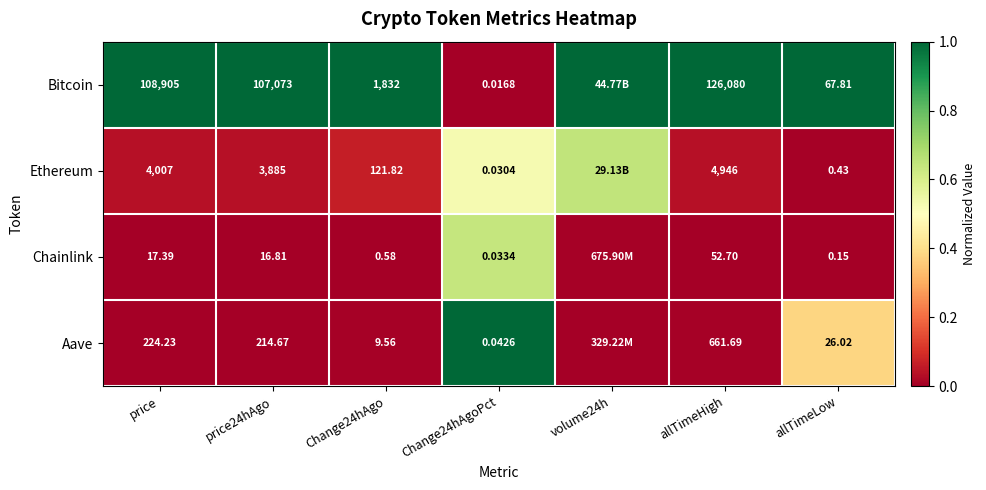

Rank the series at price24hAgo from highest to lowest value.

Bitcoin, Ethereum, Aave, Chainlink